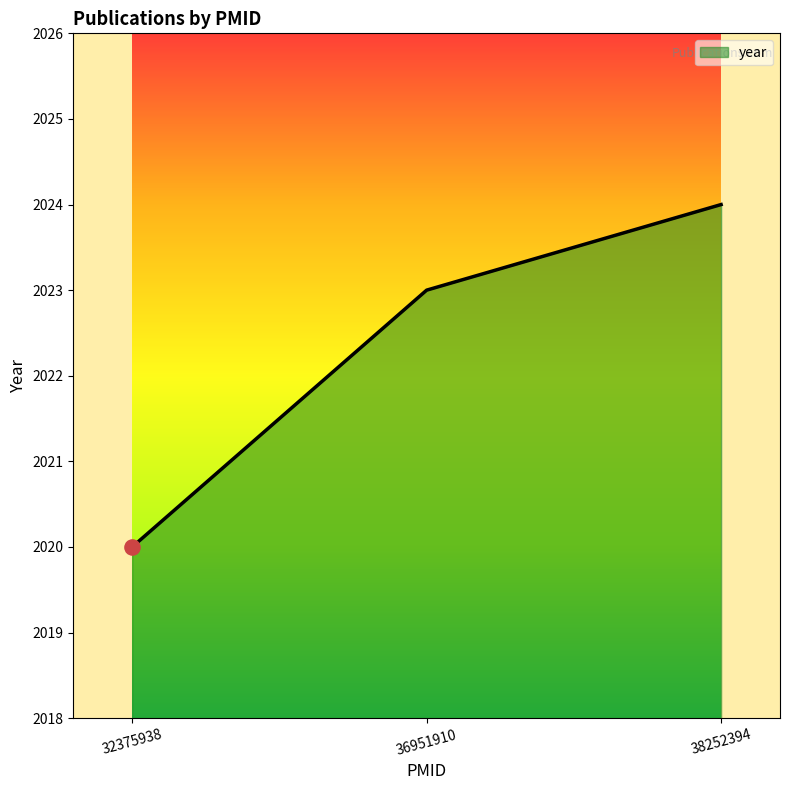

What is the change in value from 36951910 to 38252394?

+1